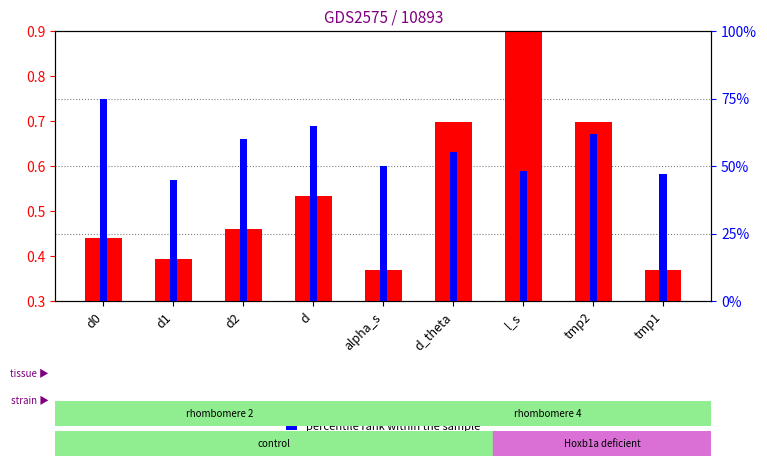

Which category has the lowest value across all series?

alpha_s